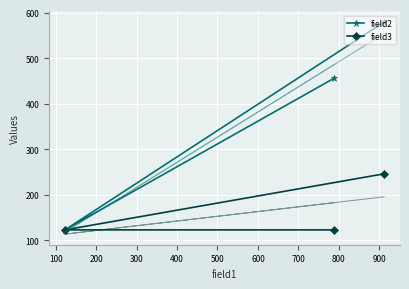

What is the minimum value for field2?

123